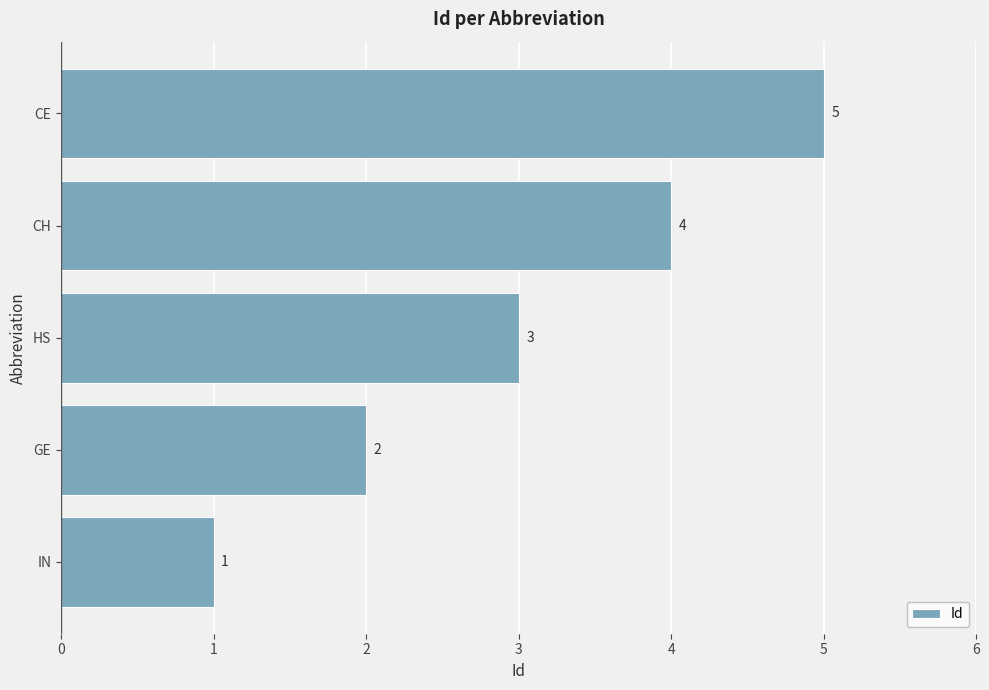

What is the greatest value displayed?

5